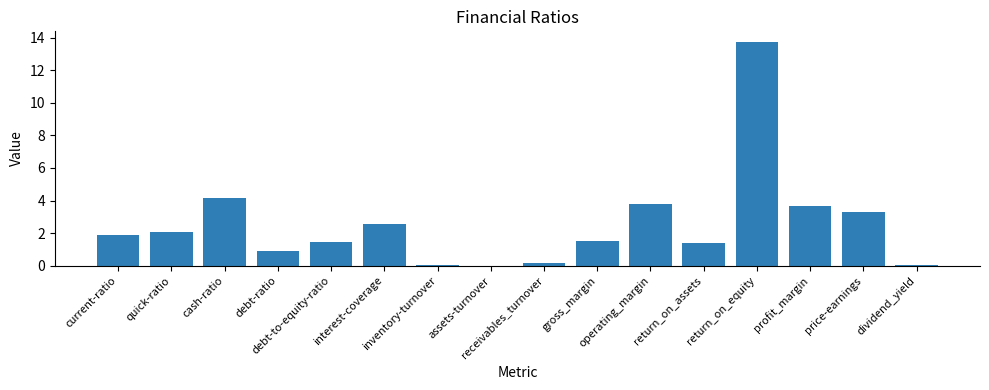

Is it true that the value at return_on_equity is 13.7?

True